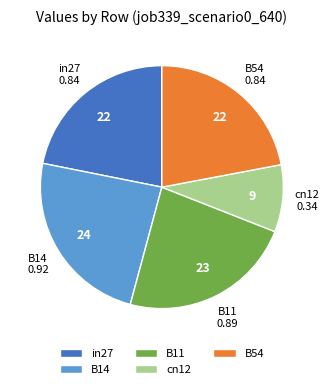

Which category has the smallest portion of the pie?

cn12